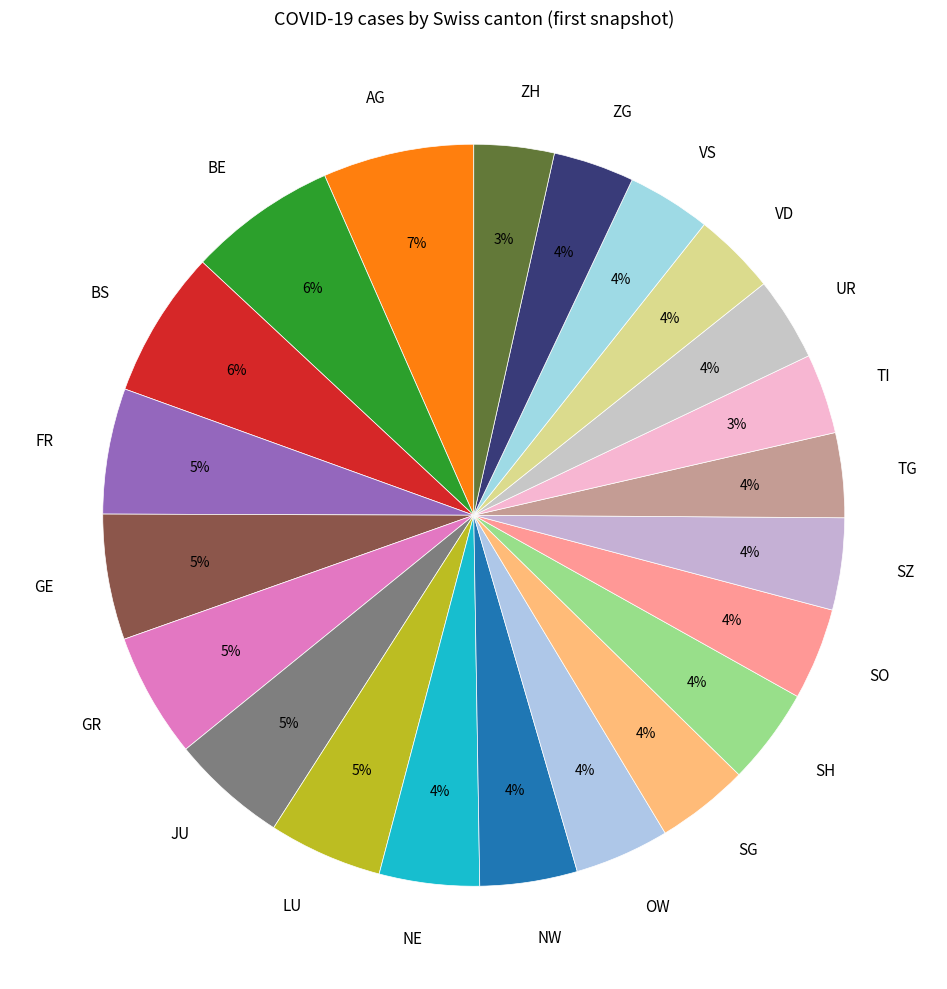

Is the sum of VD and NE greater than half?

No